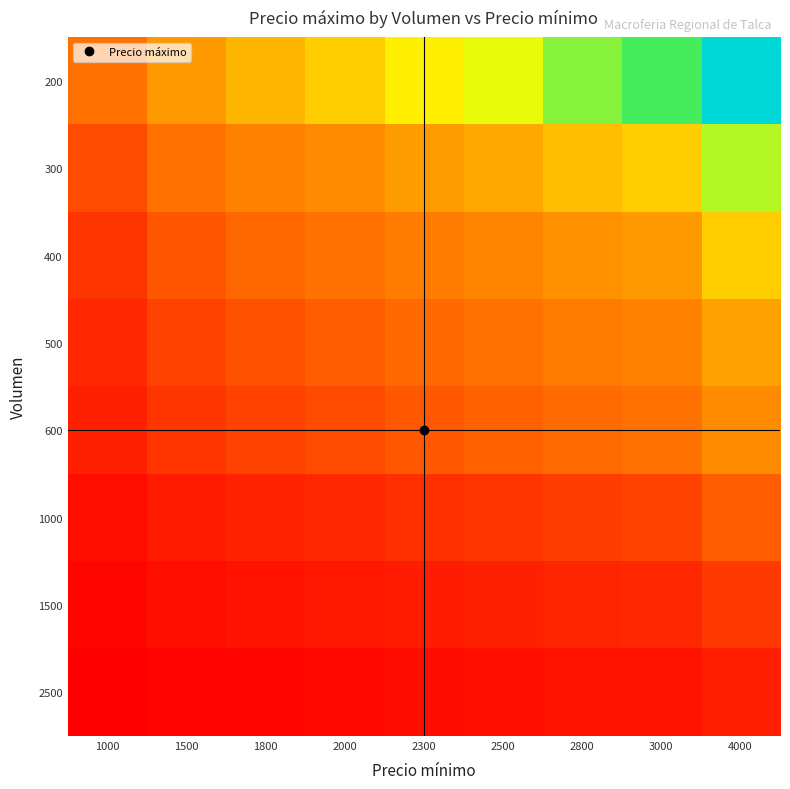

Reading left to right, list all the values displayed in this chart.

200: 1000=5.0	1500=7.5	1800=9.0	2000=10.0	2300=11.5	2500=12.5	2800=14.0	3000=15.0	4000=20.0
300: 1000=3.3	1500=5.0	1800=6.0	2000=6.7	2300=7.7	2500=8.3	2800=9.3	3000=10.0	4000=13.3
400: 1000=2.5	1500=3.8	1800=4.5	2000=5.0	2300=5.8	2500=6.2	2800=7.0	3000=7.5	4000=10.0
500: 1000=2.0	1500=3.0	1800=3.6	2000=4.0	2300=4.6	2500=5.0	2800=5.6	3000=6.0	4000=8.0
600: 1000=1.7	1500=2.5	1800=3.0	2000=3.3	2300=3.8	2500=4.2	2800=4.7	3000=5.0	4000=6.7
1000: 1000=1.0	1500=1.5	1800=1.8	2000=2.0	2300=2.3	2500=2.5	2800=2.8	3000=3.0	4000=4.0
1500: 1000=0.7	1500=1.0	1800=1.2	2000=1.3	2300=1.5	2500=1.7	2800=1.9	3000=2.0	4000=2.7
2500: 1000=0.4	1500=0.6	1800=0.7	2000=0.8	2300=0.9	2500=1.0	2800=1.1	3000=1.2	4000=1.6